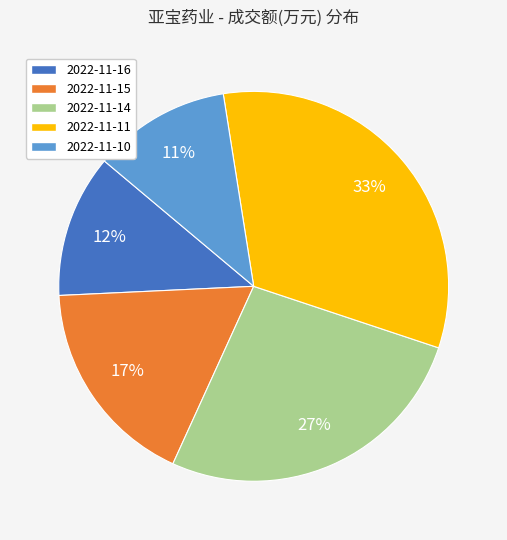

Between 2022-11-11 and 2022-11-16, which is larger?

2022-11-11